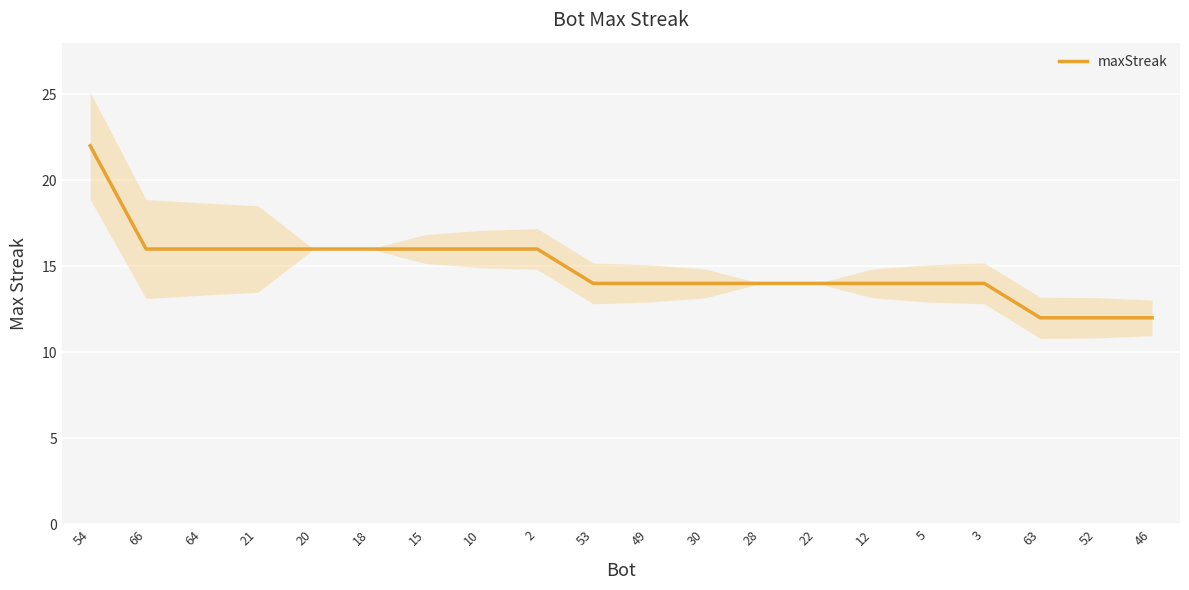

How many values exceed 14?

9